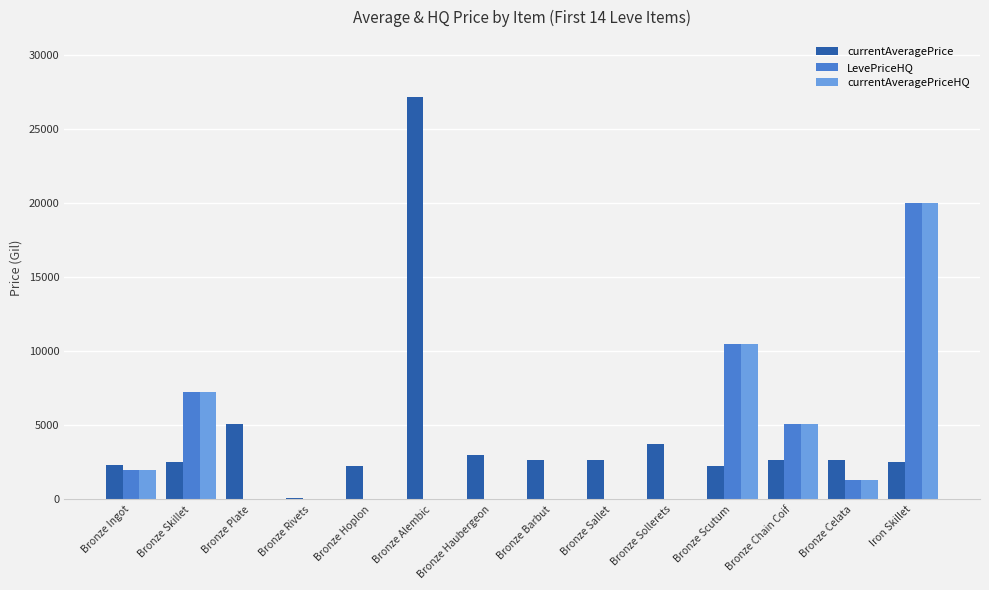

Are the bars grouped side by side (vs. stacked)?

Yes